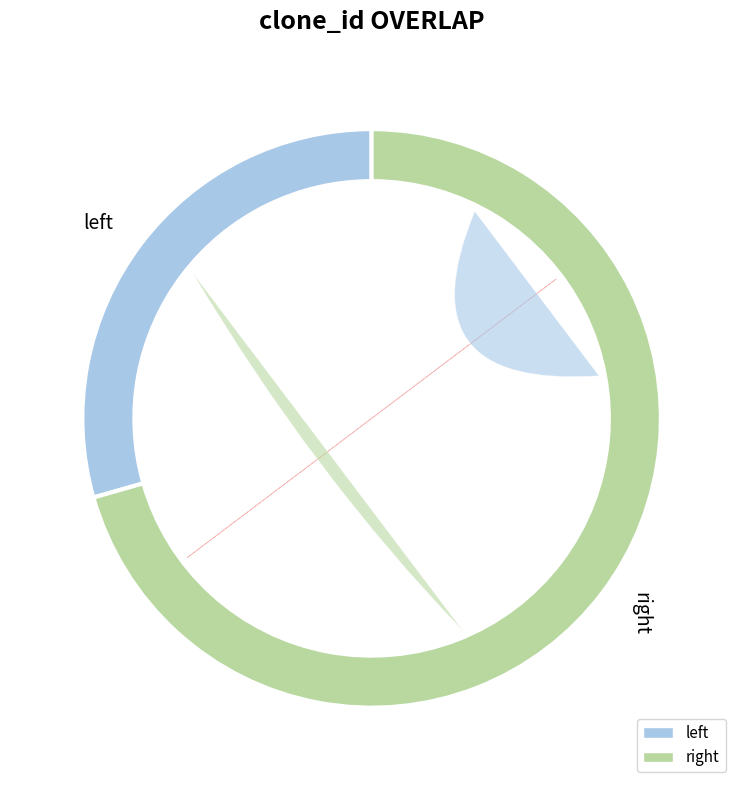

Which slice represents more than half of the pie?

right